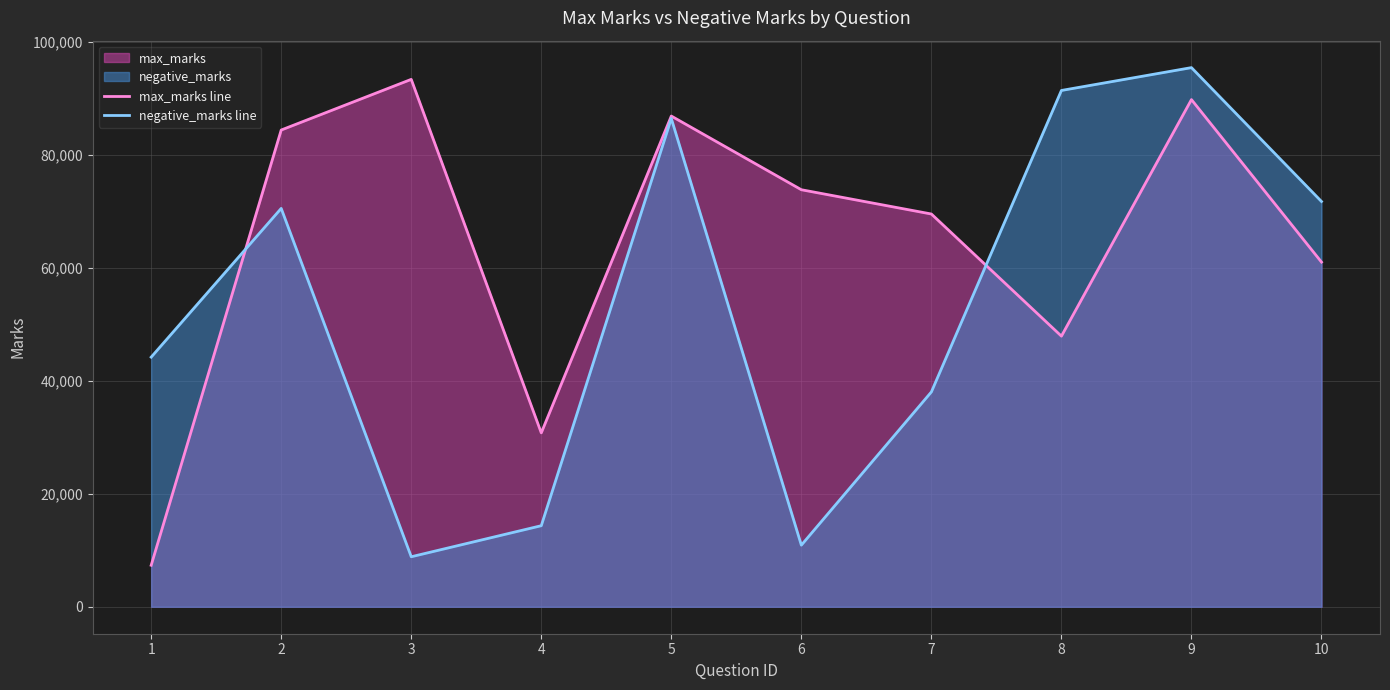

True or false: negative_marks line has more than 1 interior local peaks.

True